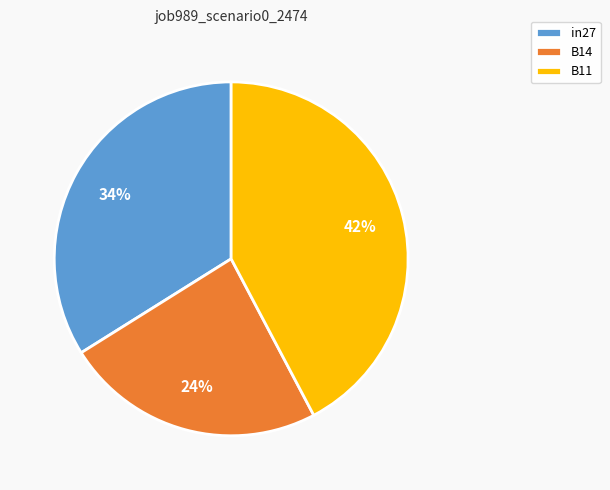

The B11 slice represents 51% of the pie. True or false?

False